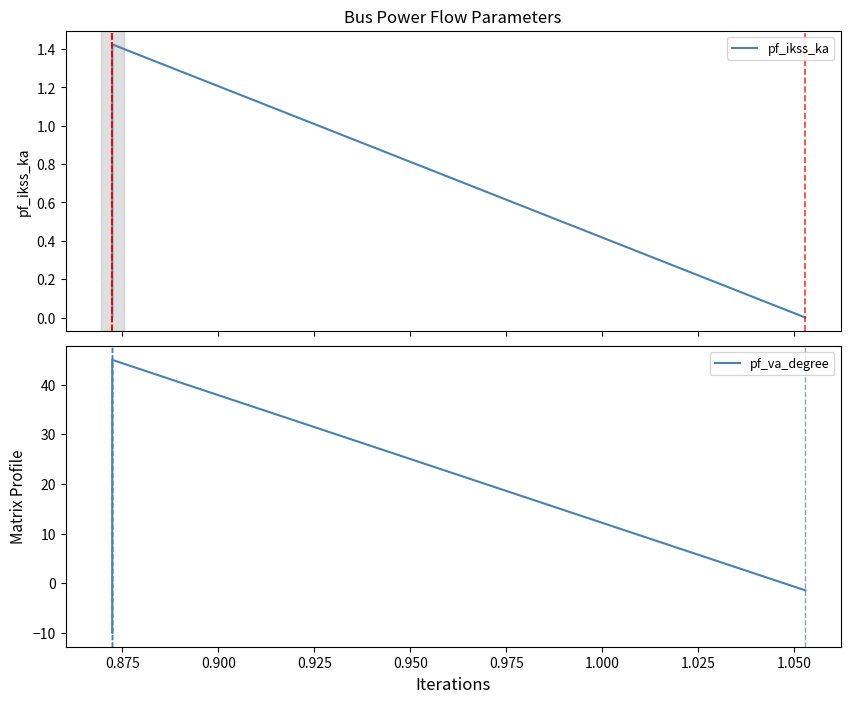

What is the maximum value for pf_va_degree?

45.0